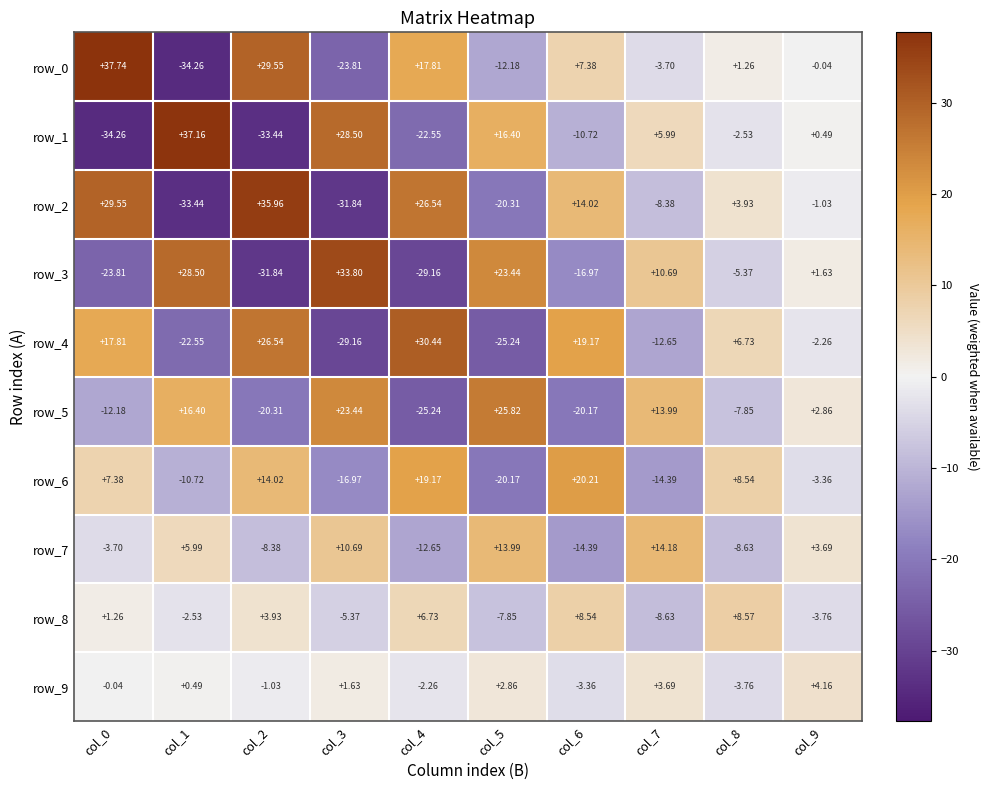

What is the maximum value for row_1?

37.2